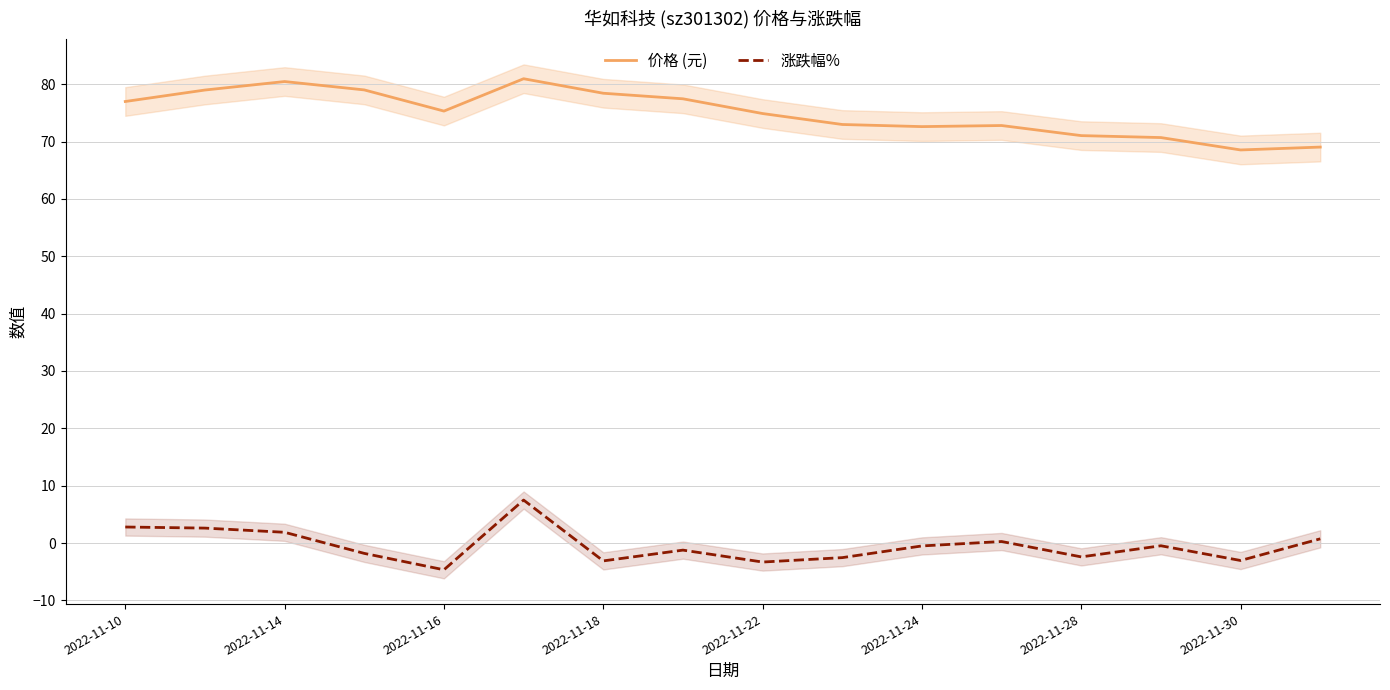

How many data points in 涨跌幅% are less than 0?

10